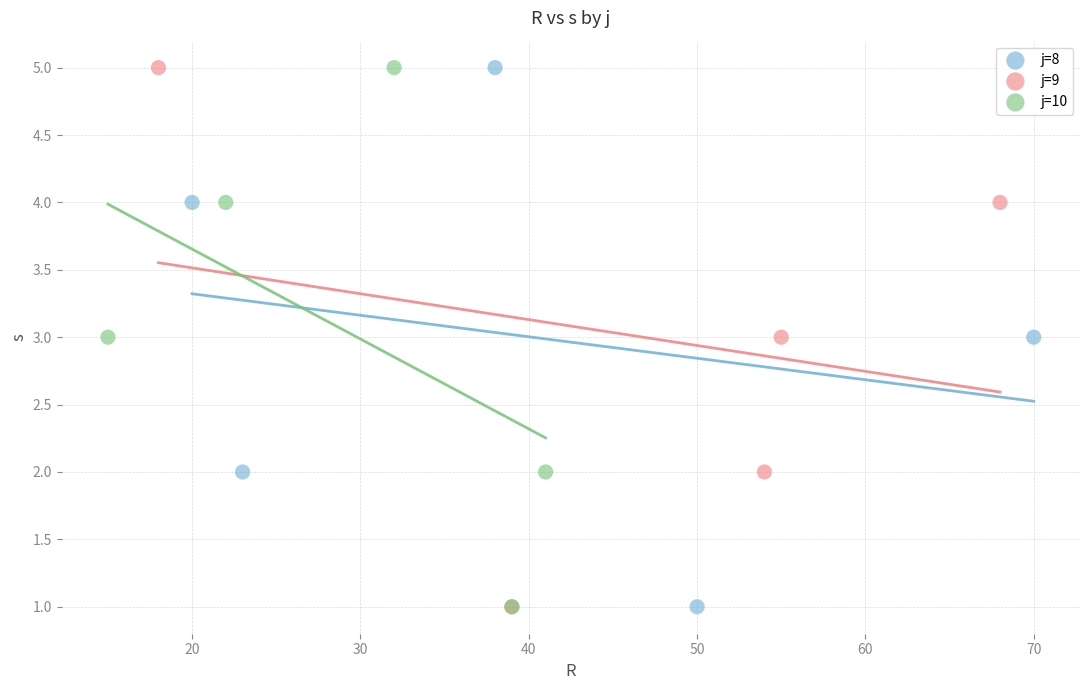

What are all the series names shown in the legend?

j=8, j=9, j=10